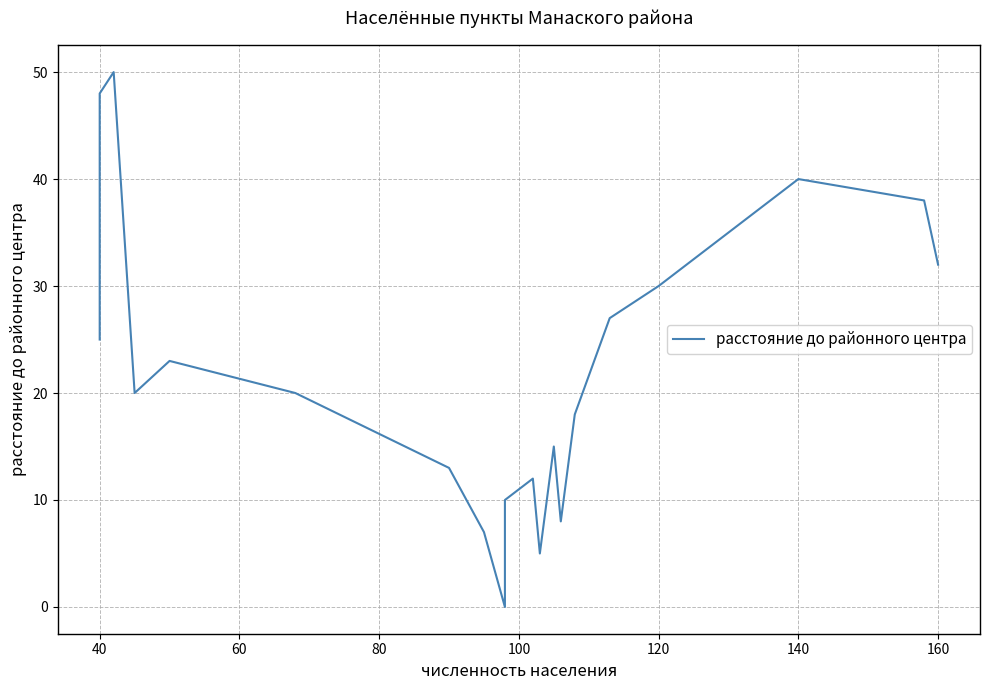

What is the difference between the values at 160 and 40?

16